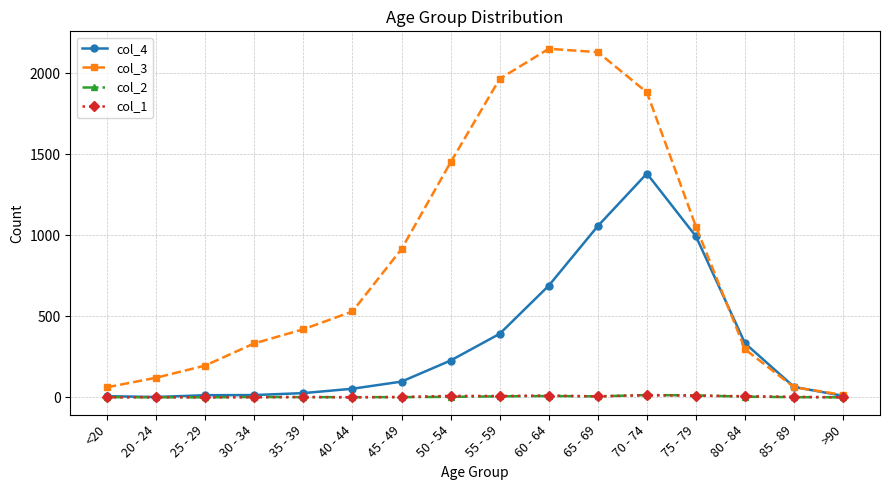

Count the number of data series in this chart.

4